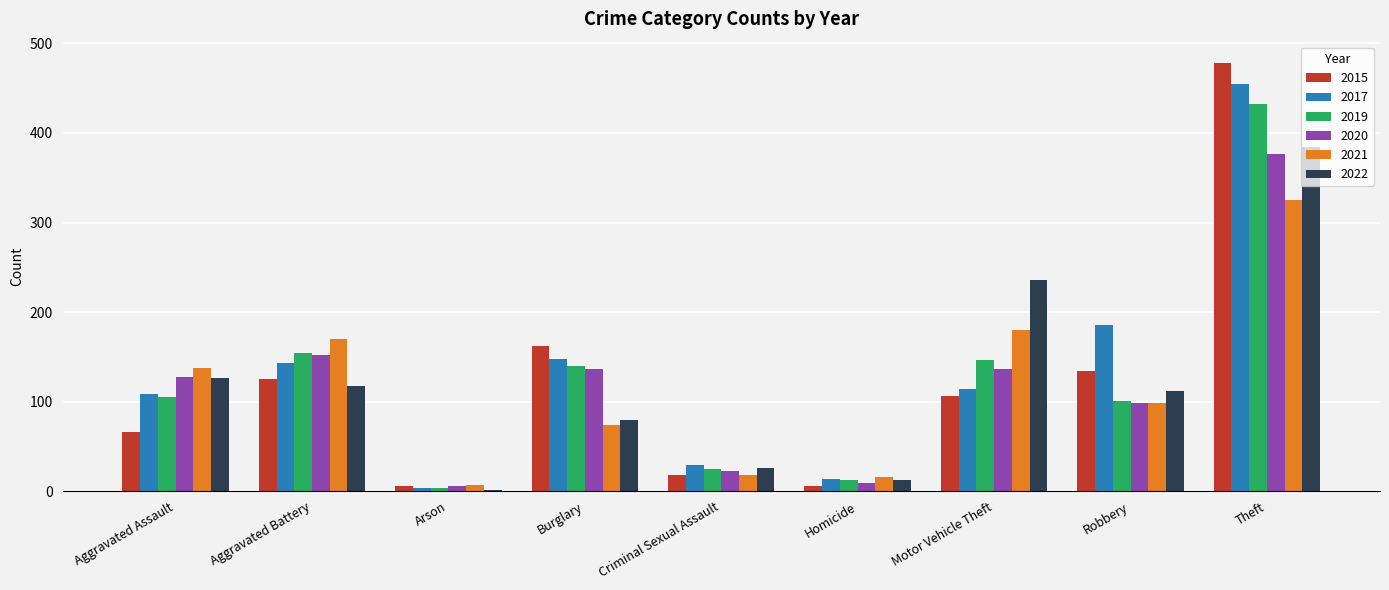

Is it true that 2017 equals 108 at Aggravated Assault?

True